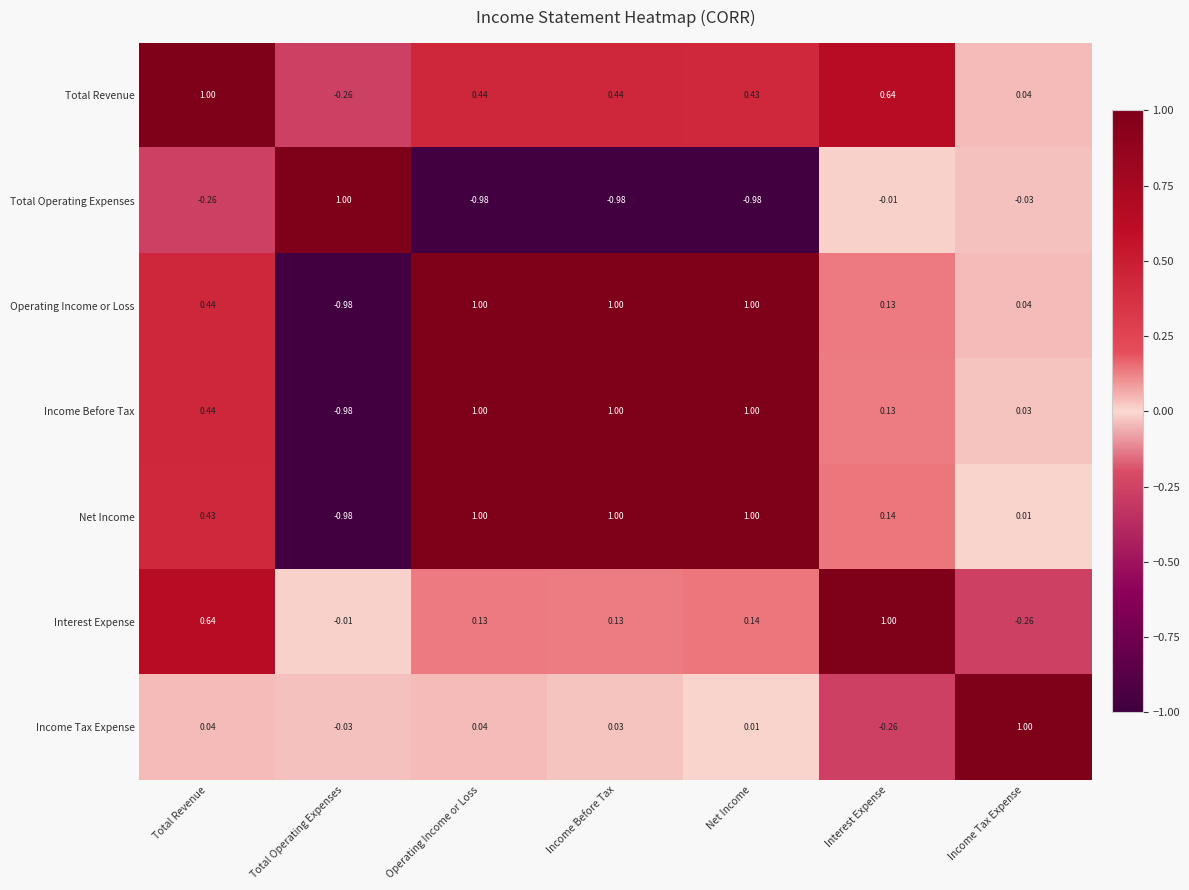

Which category has the lowest value in the Total Revenue series?

Total Operating Expenses